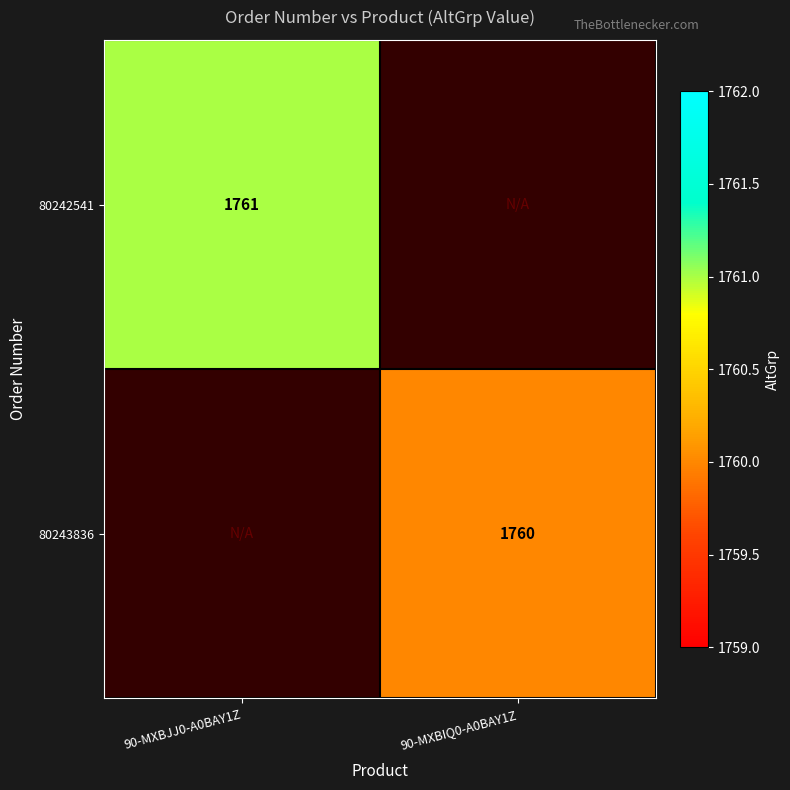

The value of 80243836 at 90-MXBIQ0-A0BAY1Z is 387. True or false?

False